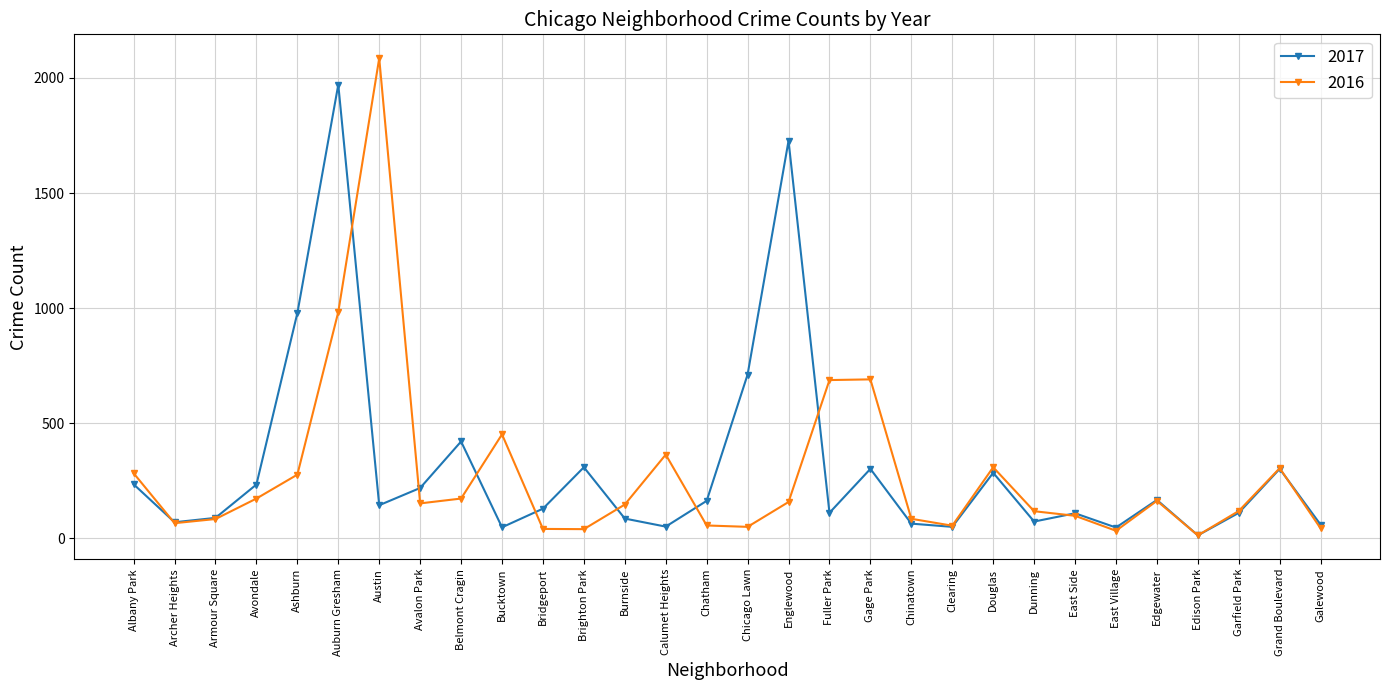

How many data points does each series have?

30